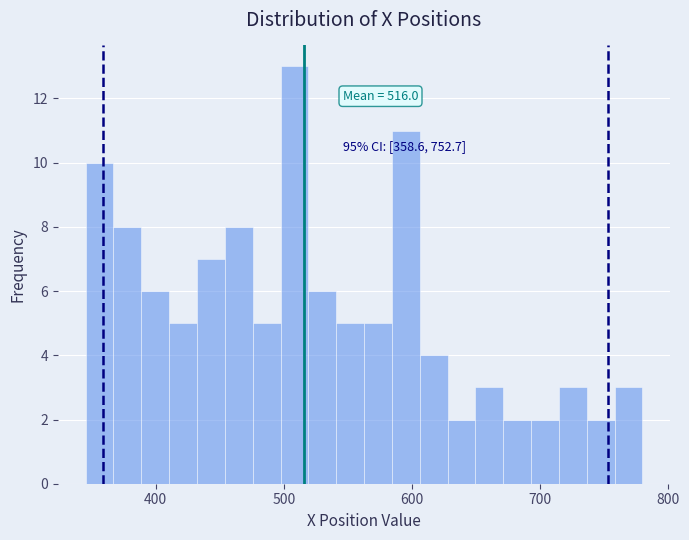

Around what value on the x-axis is the tallest bar? Give the approximate position of its centre, as read against the axis.

510